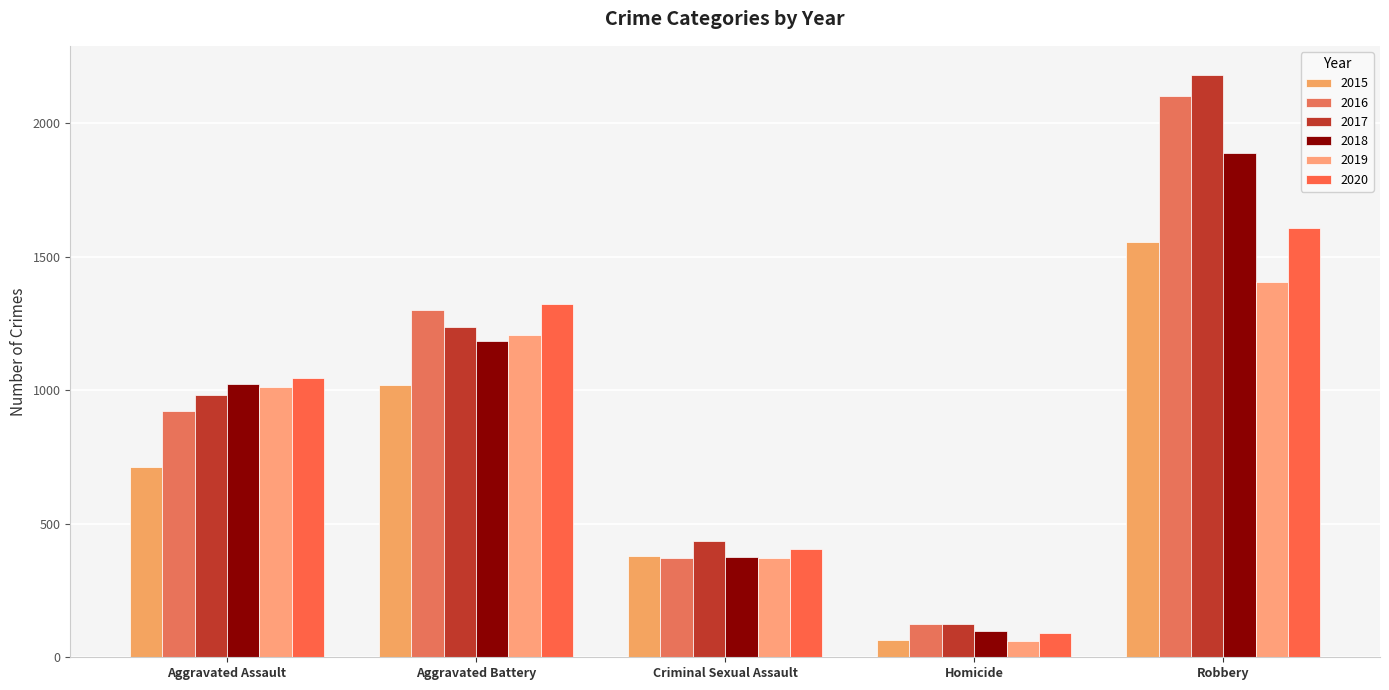

At which label is 2019 closest to 732?

Aggravated Assault